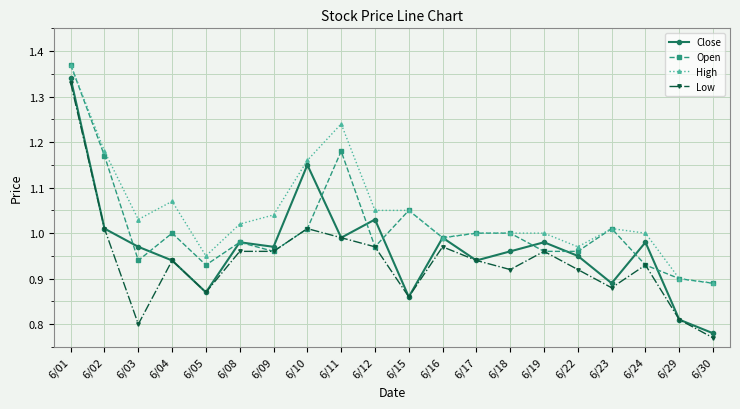

True or false: High has more than 0 points higher than both neighbors.

True